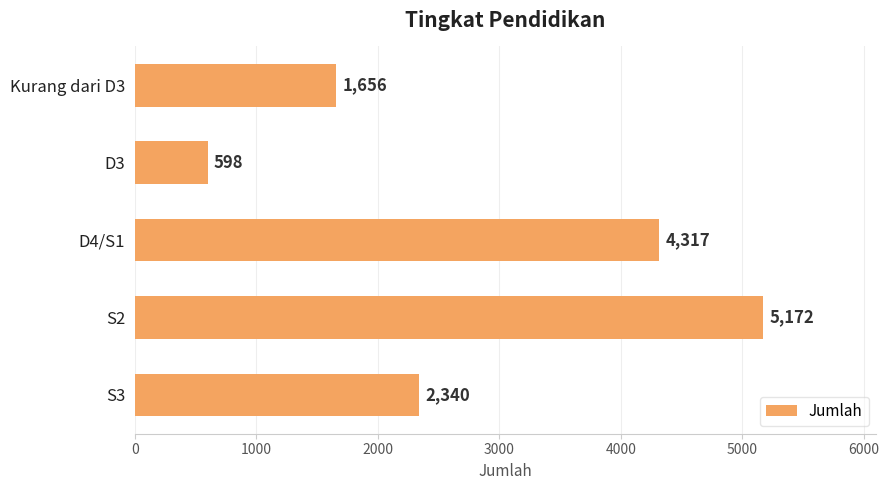

What is the greatest value displayed?

5172